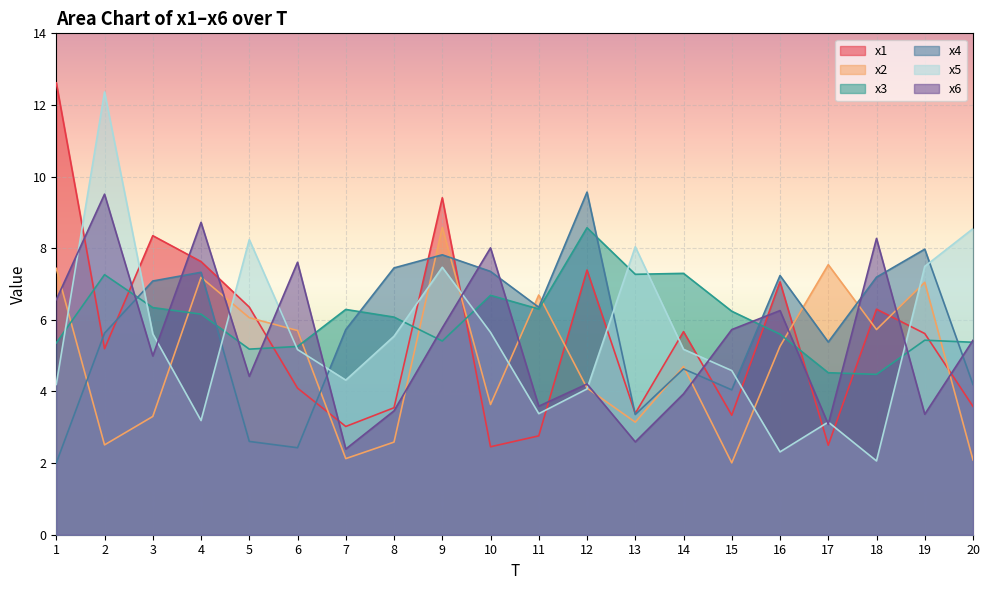

How many series are shown in this chart?

6